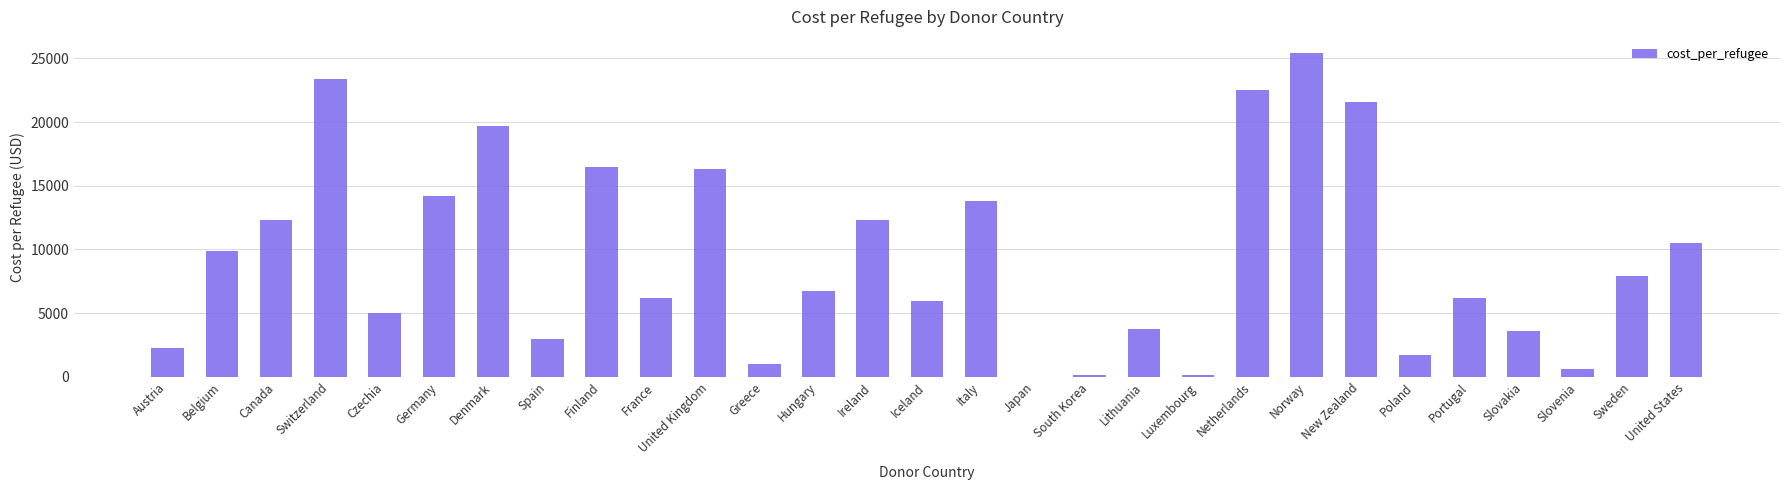

Which has a higher value, Slovenia or New Zealand?

New Zealand